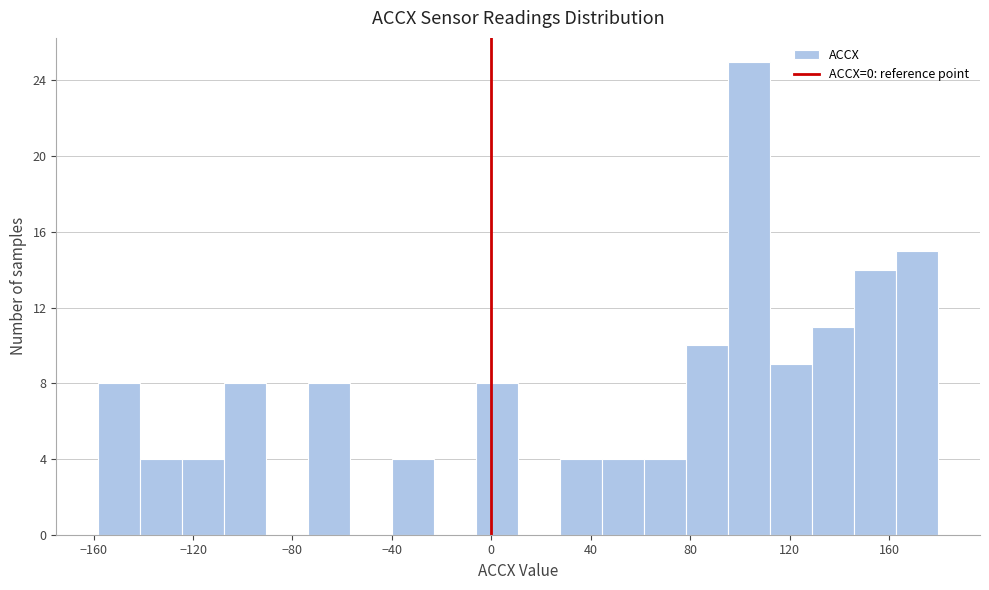

Around what value on the x-axis is the tallest bar? Give the approximate position of its centre, as read against the axis.

105